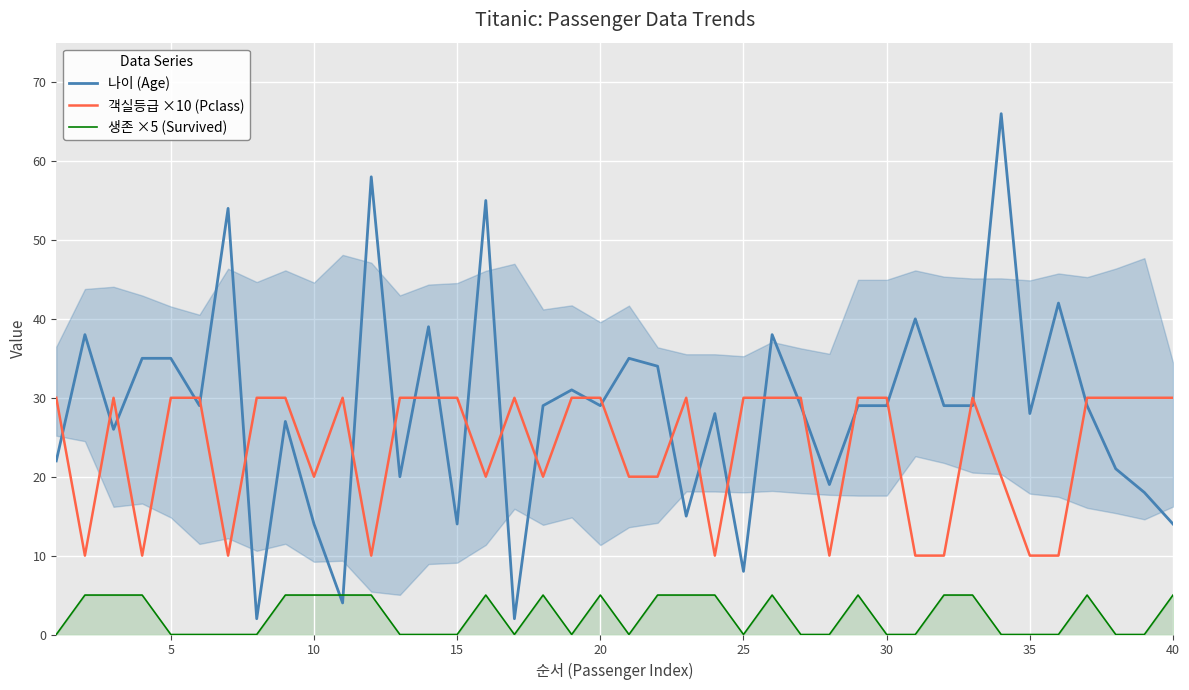

The 나이 (Age) series shows 15 at 0. True or false?

False